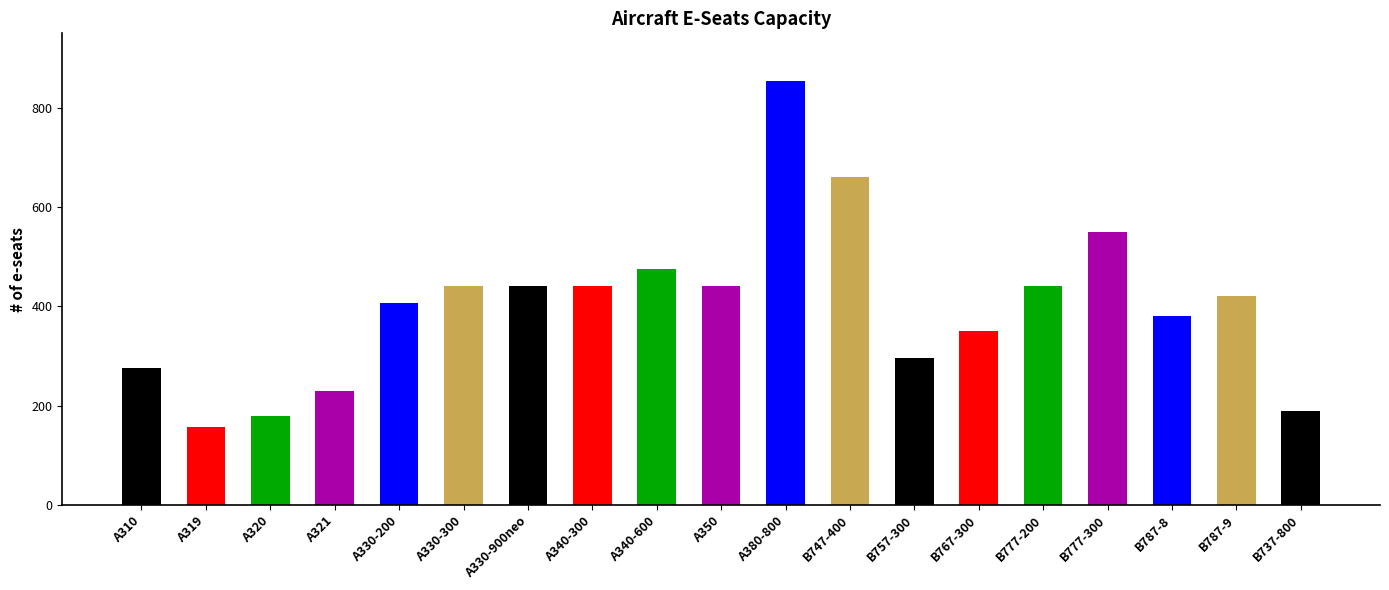

Reading right to left, what are all the values shown in this chart?

B737-800=189	B787-9=420	B787-8=381	B777-300=550	B777-200=440	B767-300=351	B757-300=295	B747-400=660	A380-800=853	A350=440	A340-600=475	A340-300=440	A330-900neo=440	A330-300=440	A330-200=406	A321=230	A320=180	A319=156	A310=275